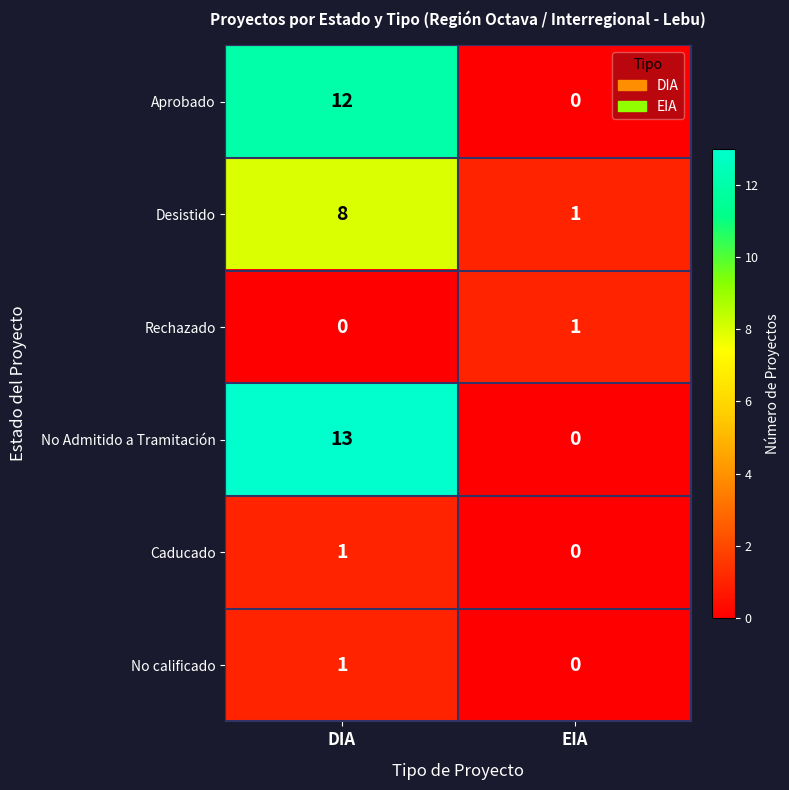

What is the difference between the highest and lowest values at DIA?

13